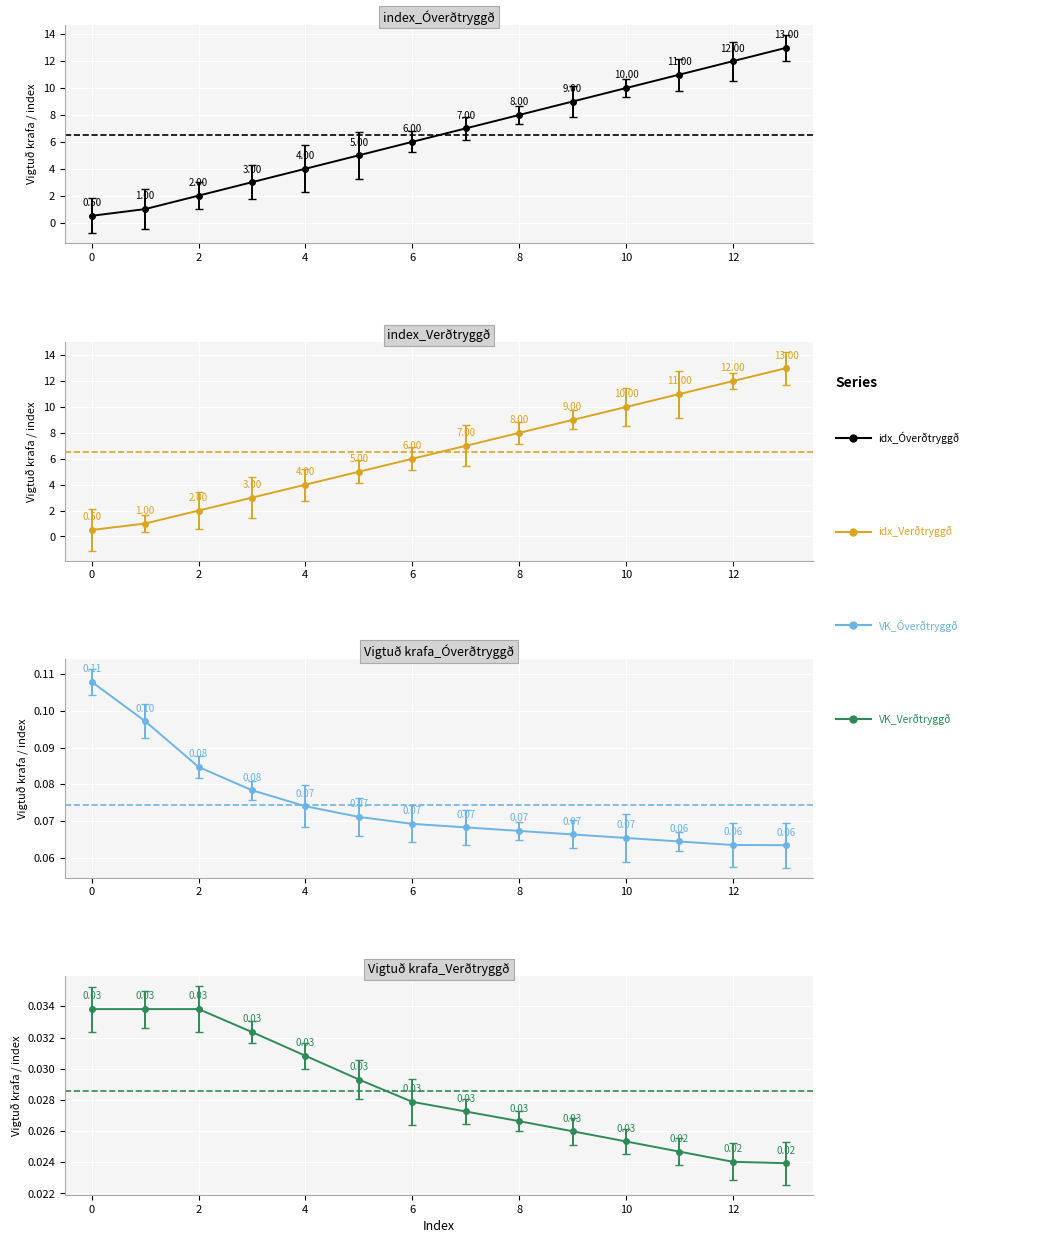

Which category has the highest value in the index_Óverðtryggð series?

13